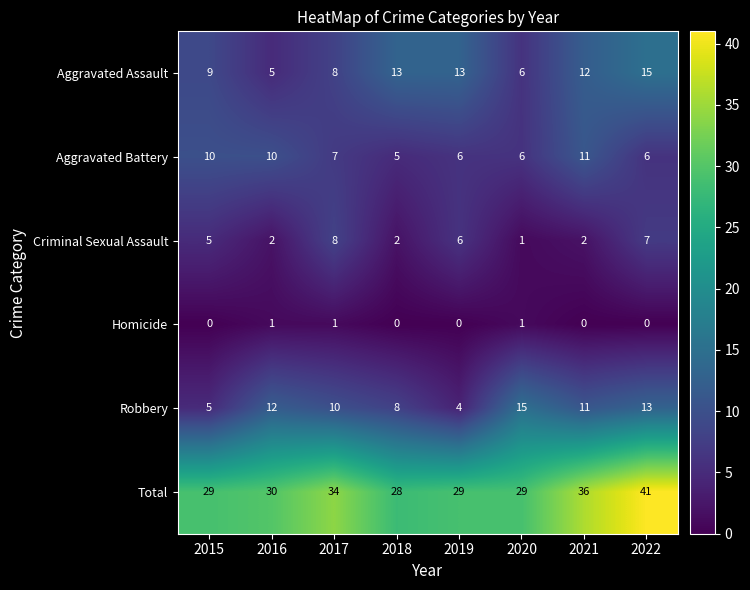

Between 2015 and 2018, which series saw the biggest shift?

Aggravated Battery